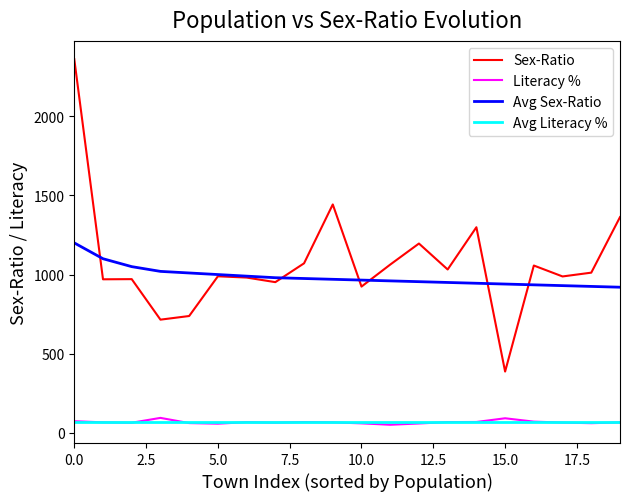

True or false: Avg Literacy % and Sex-Ratio cross at least once.

False